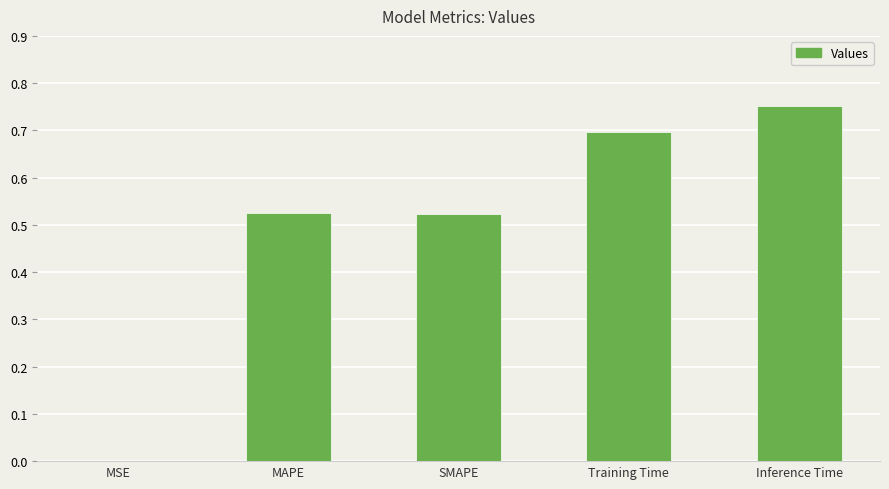

Which category has the highest value across all series?

Inference Time